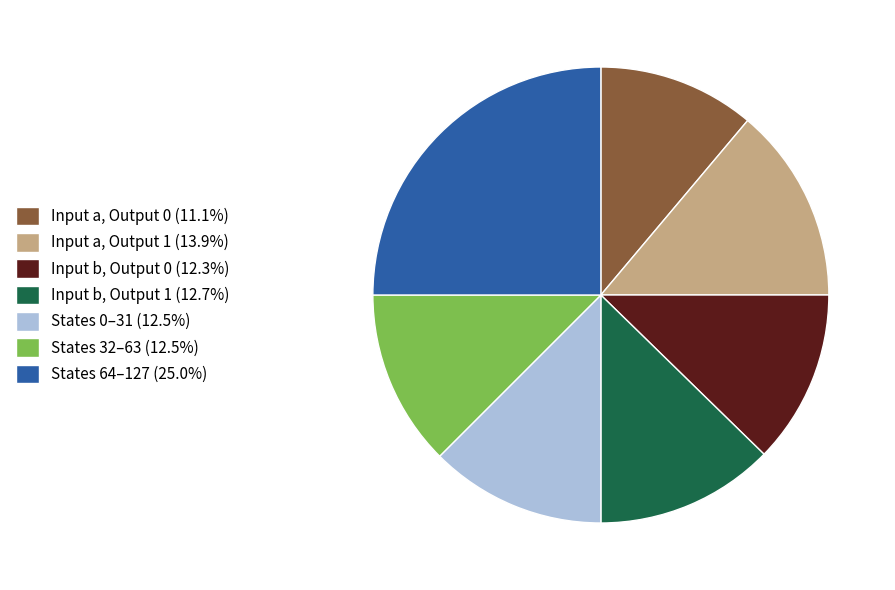

Is there any slice that represents more than half of the pie?

No